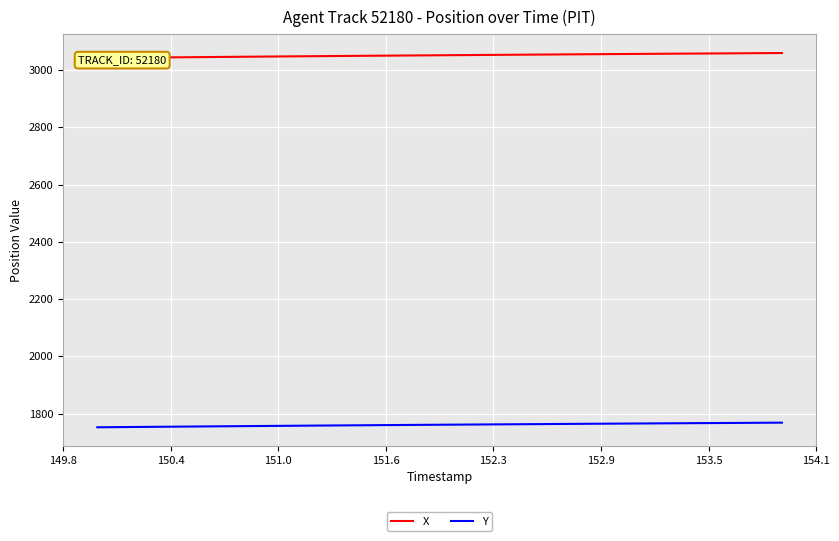

List the series in order of their peak value, highest first.

X, Y